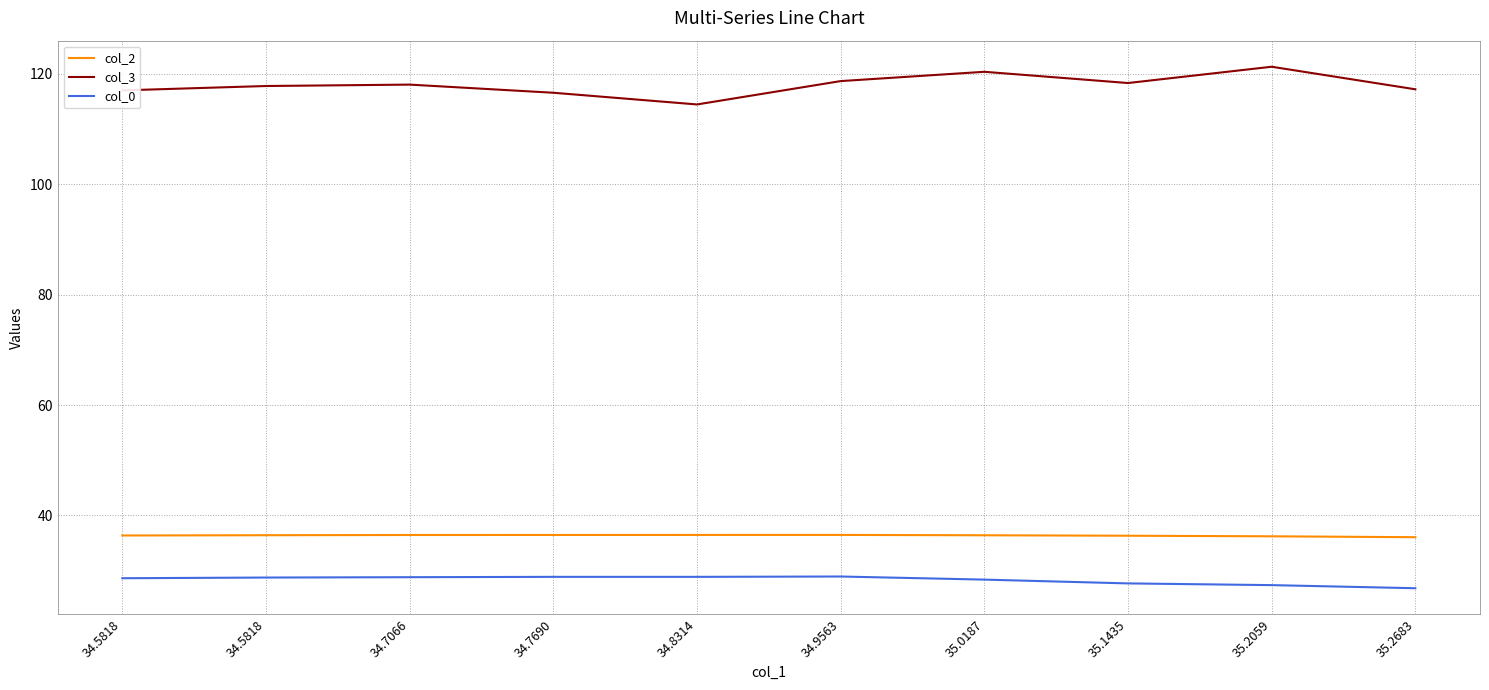

Does the chart display data point markers on the line(s)?

No